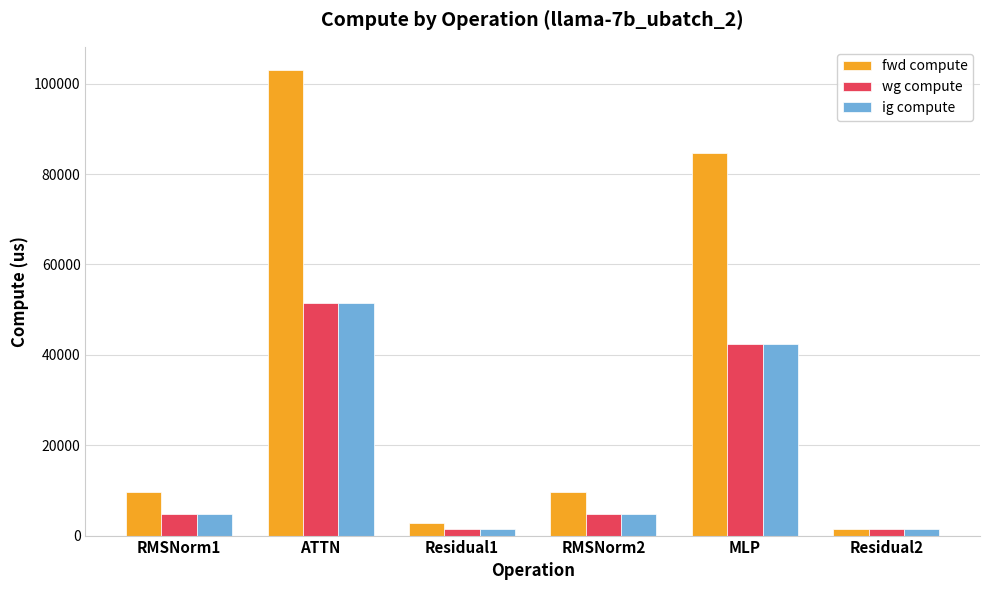

What value does the fwd compute series have at RMSNorm1?

9653.5